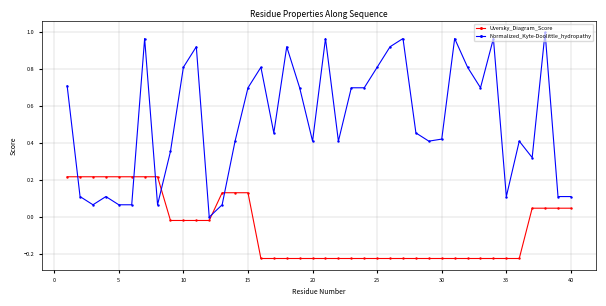

List the series in order of their overall mean, lowest first.

Uversky_Diagram_Score, Normalized_Kyte-Doolittle_hydropathy